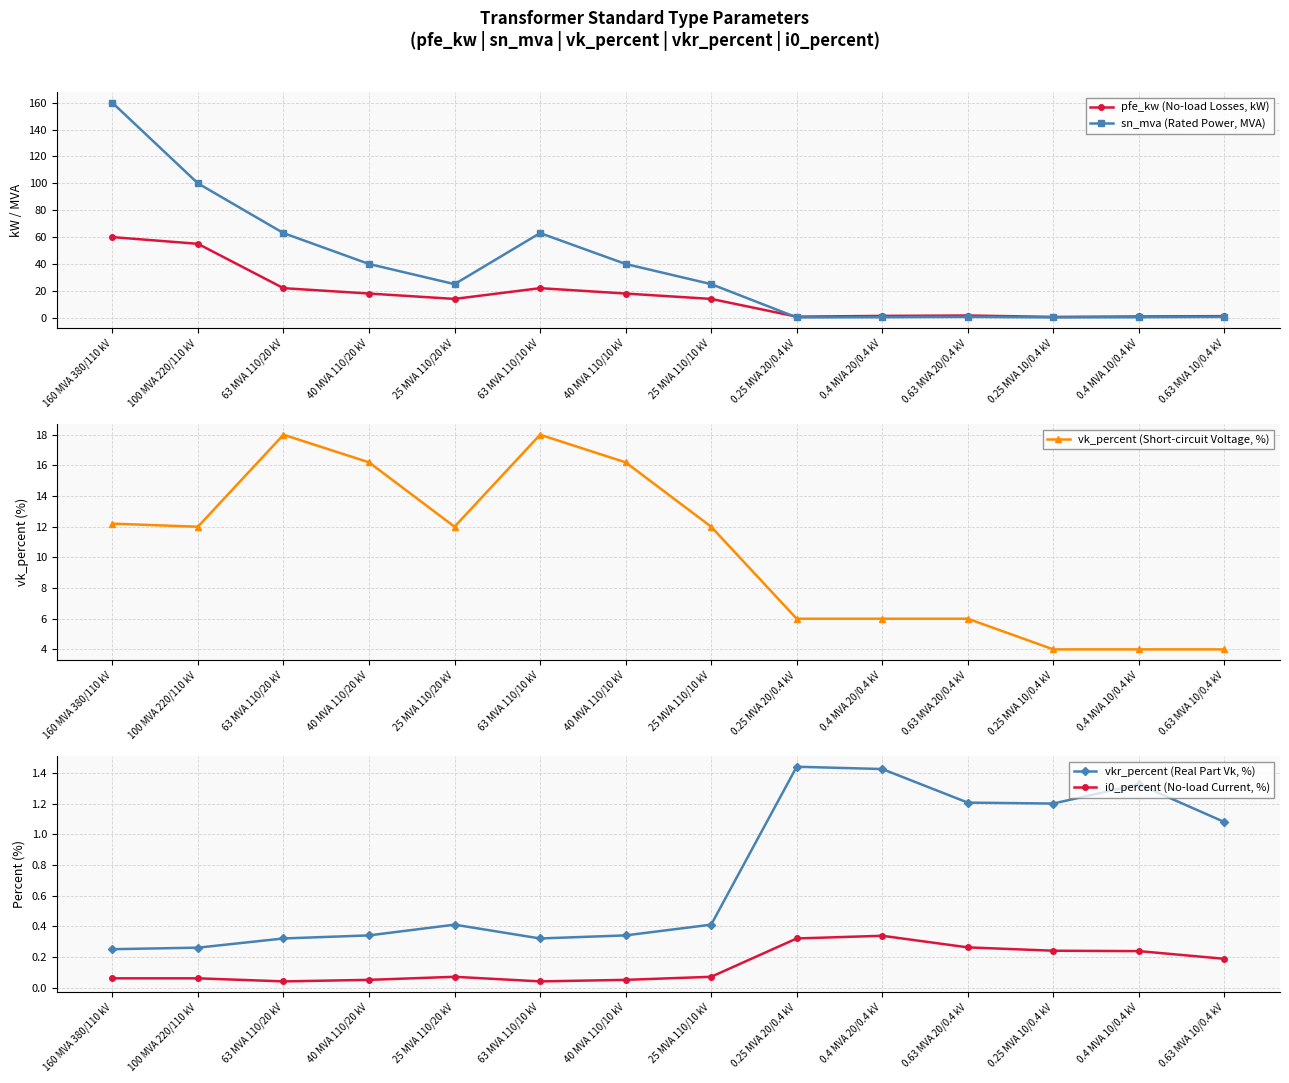

The i0_percent (No-load Current, %) series shows 0.1 at 25 MVA 110/10 kV. True or false?

True